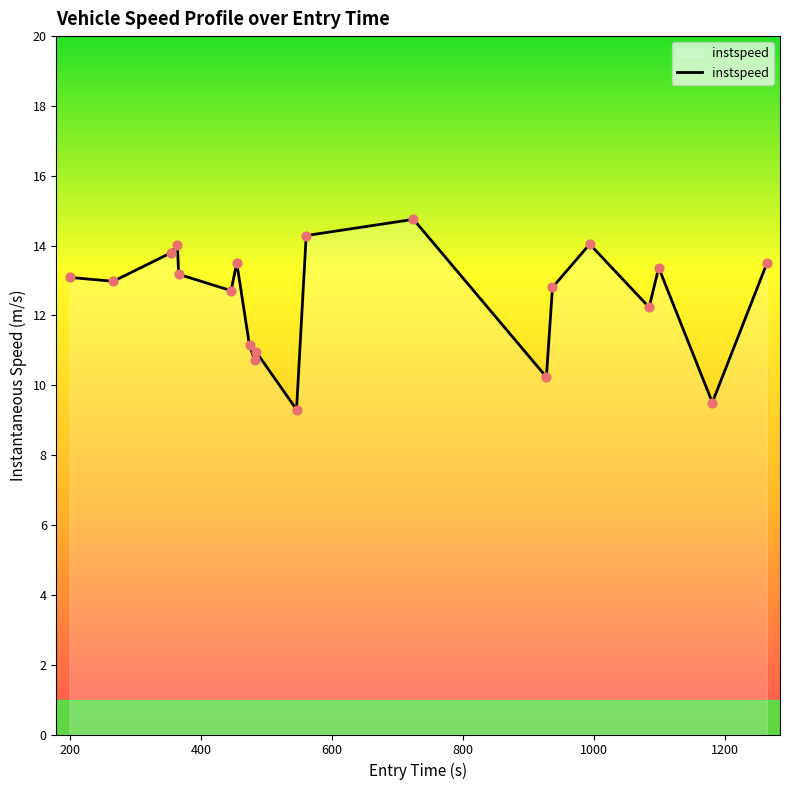

What is the minimum value shown in the chart?

9.3